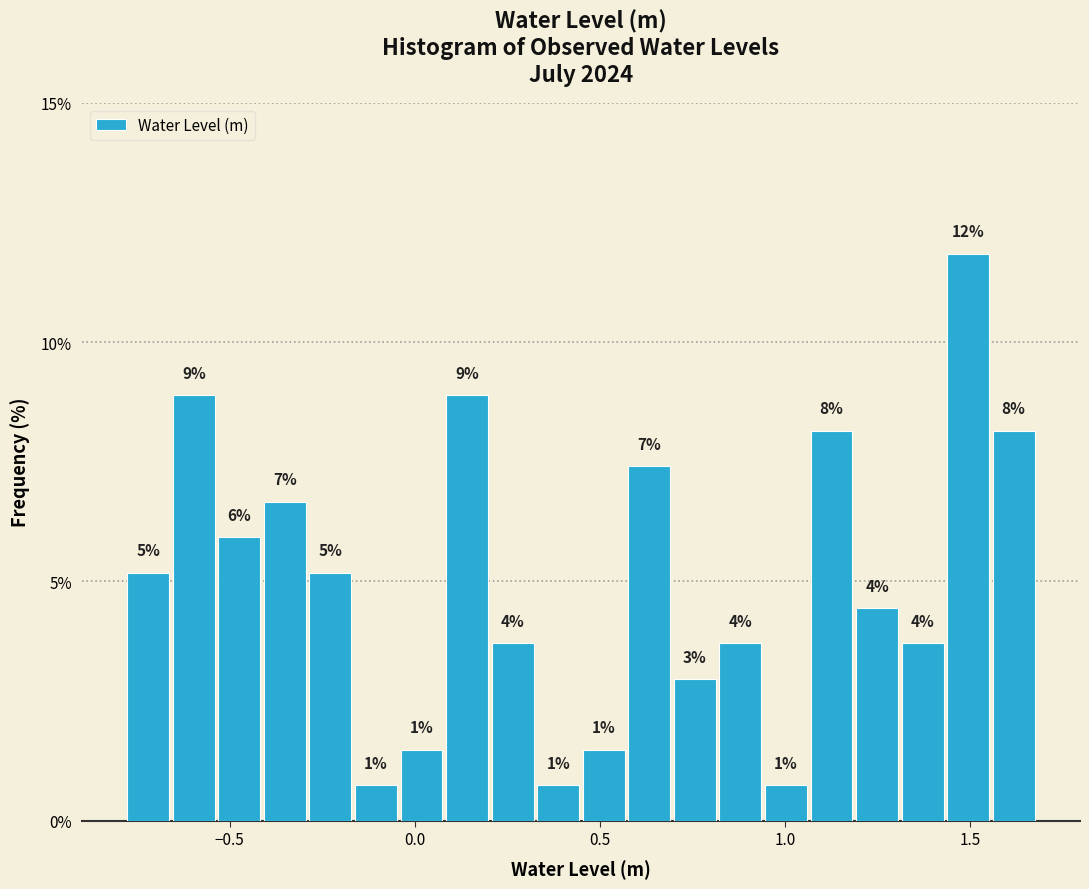

Read against the x-axis, roughly where is the centre of the tallest bar?

1.50